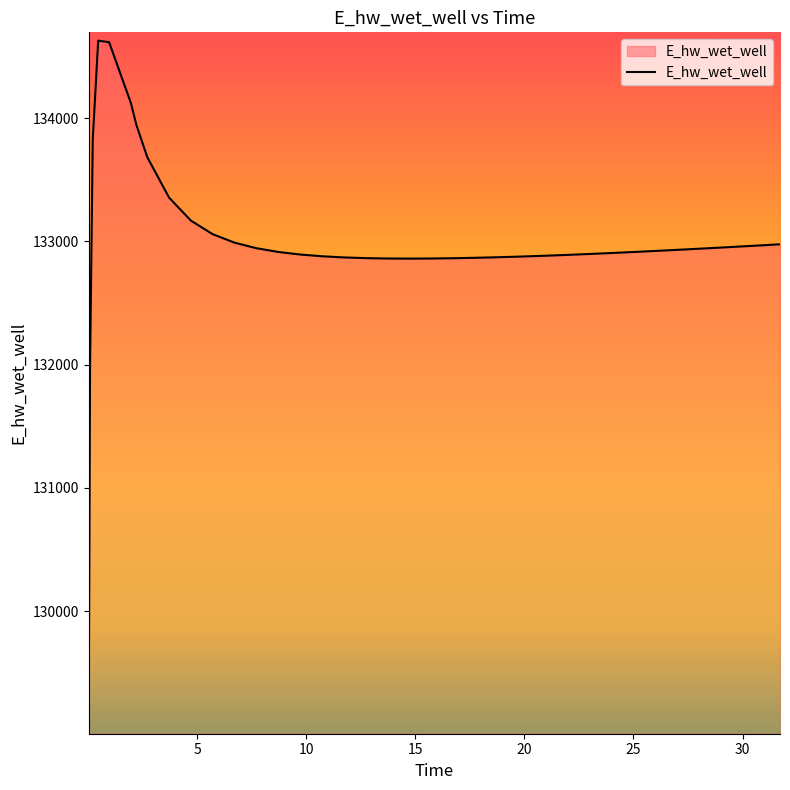

What is the minimum value shown in the chart?

129070.3